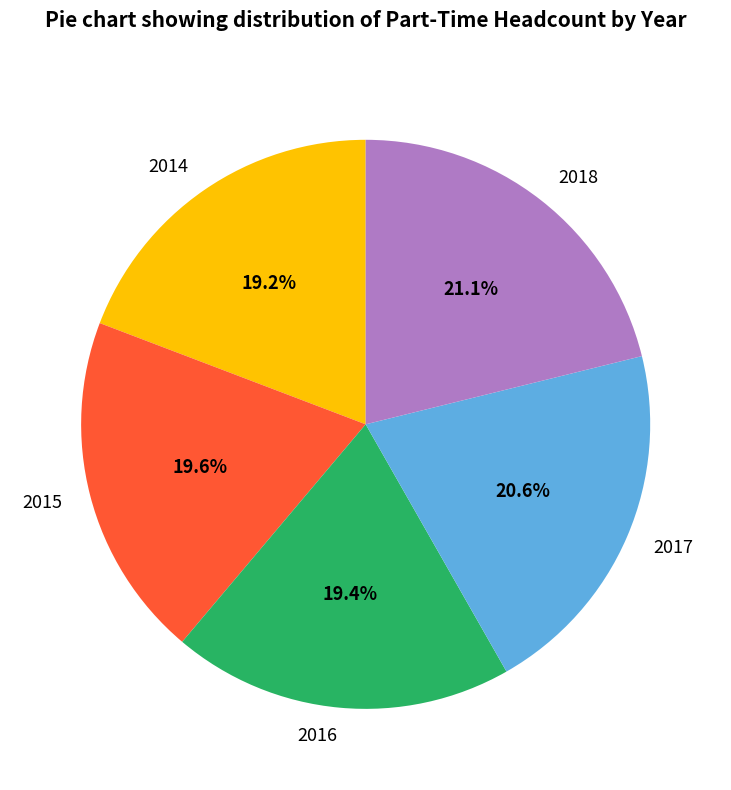

To the nearest percent, what is the difference between the largest and smallest slice percentages?

2%